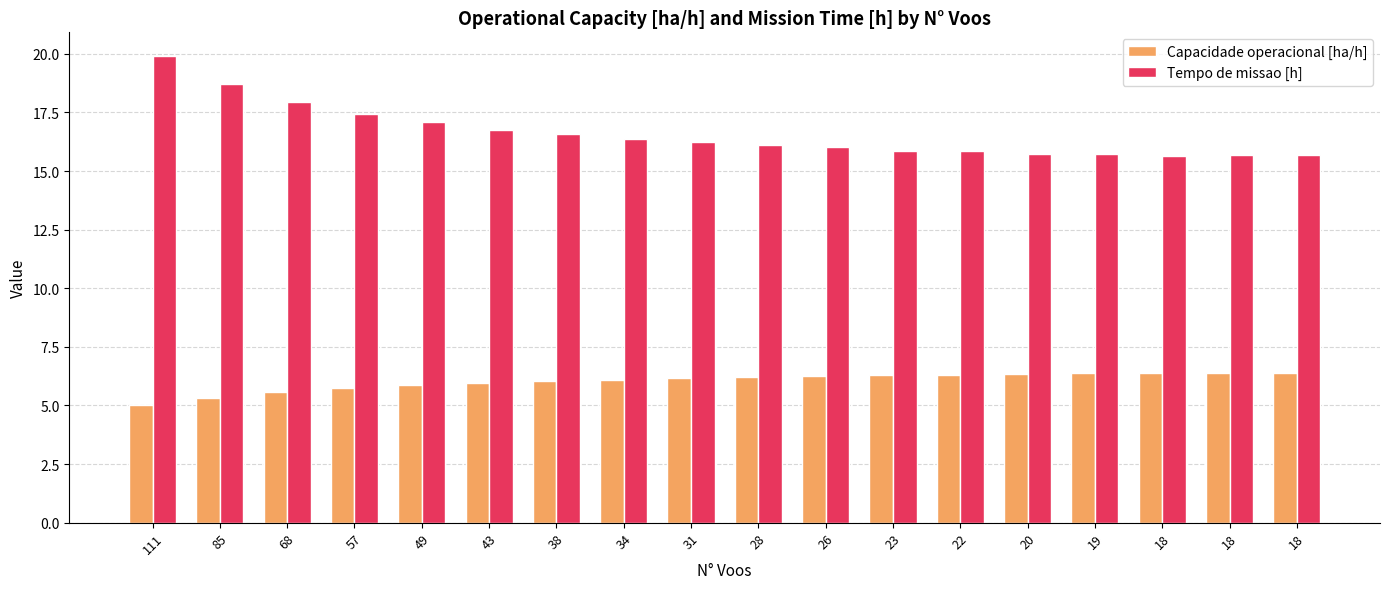

Are the bars grouped side by side (vs. stacked)?

Yes